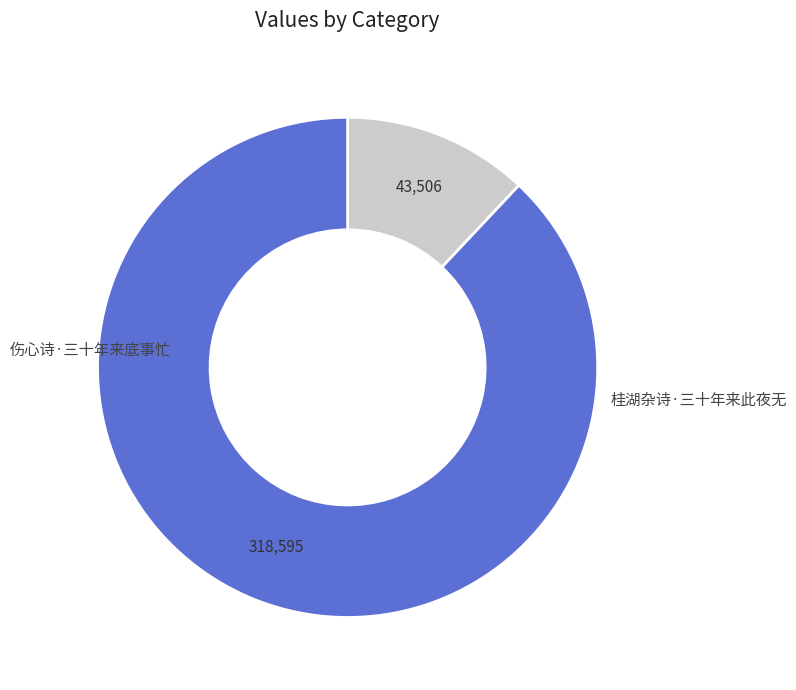

Does 伤心诗·三十年来底事忙 account for over 50% of the chart?

No